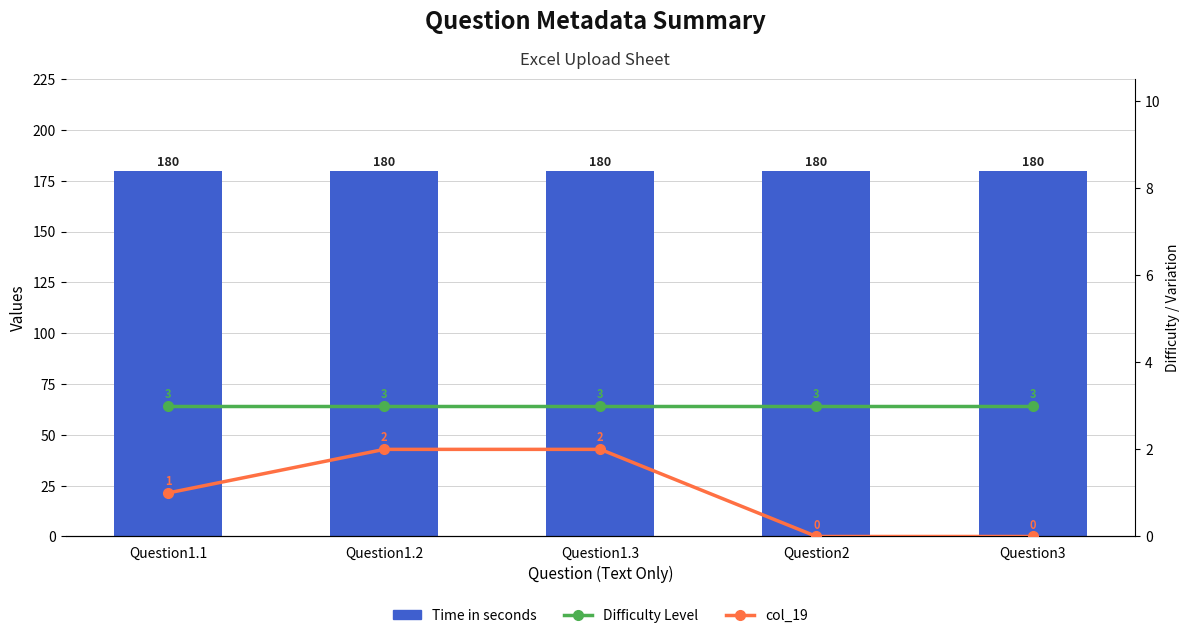

Rank the series at Question1.1 from highest to lowest value.

Time in seconds, Difficulty Level, col_19